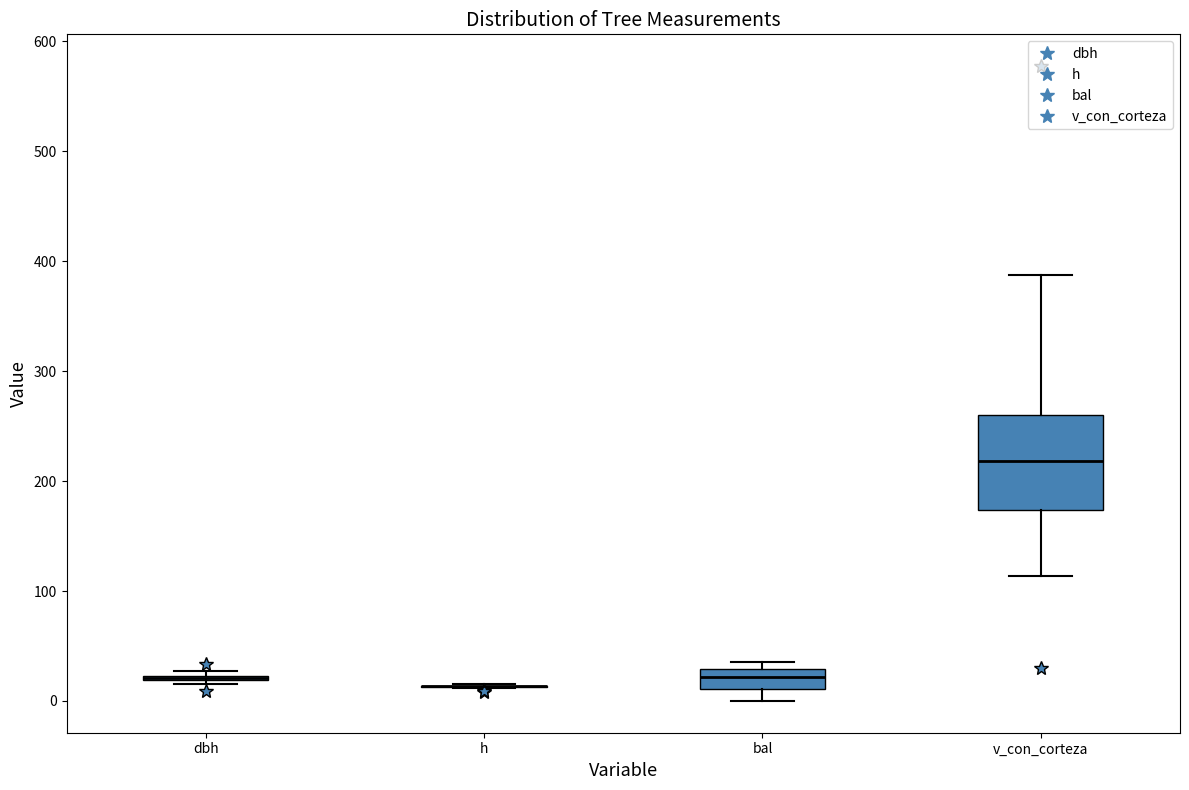

Which box is the tallest, from its lower edge to its upper edge?

v_con_corteza